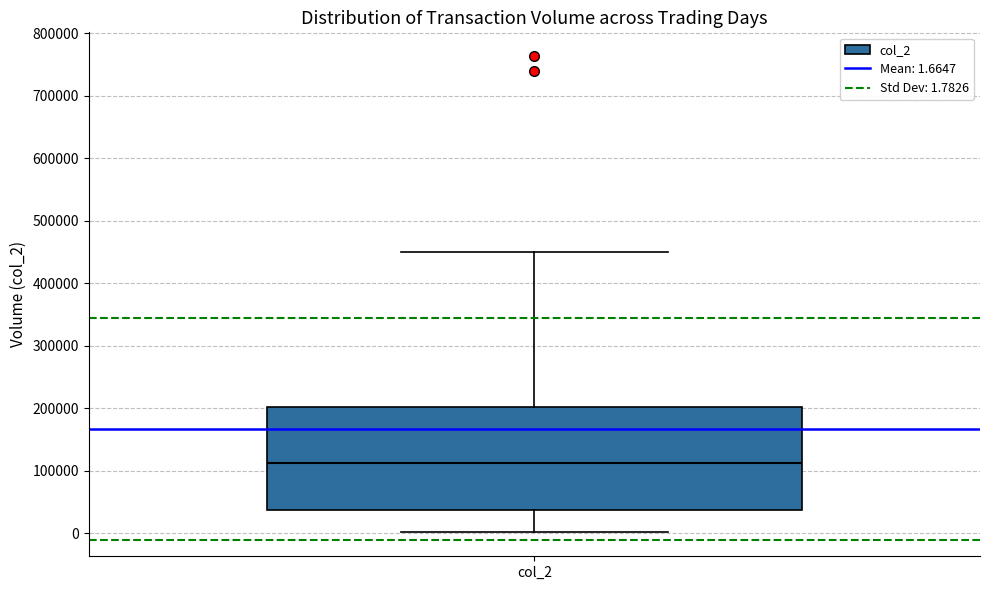

Transcribe this box plot: give where the median line is, the range the box spans, and where the two whiskers end, as read against the y-axis. The values are not printed on the chart, so give them approximately, as read against the axis.

median 110000, box 40000 to 200000, whiskers 0 to 450000